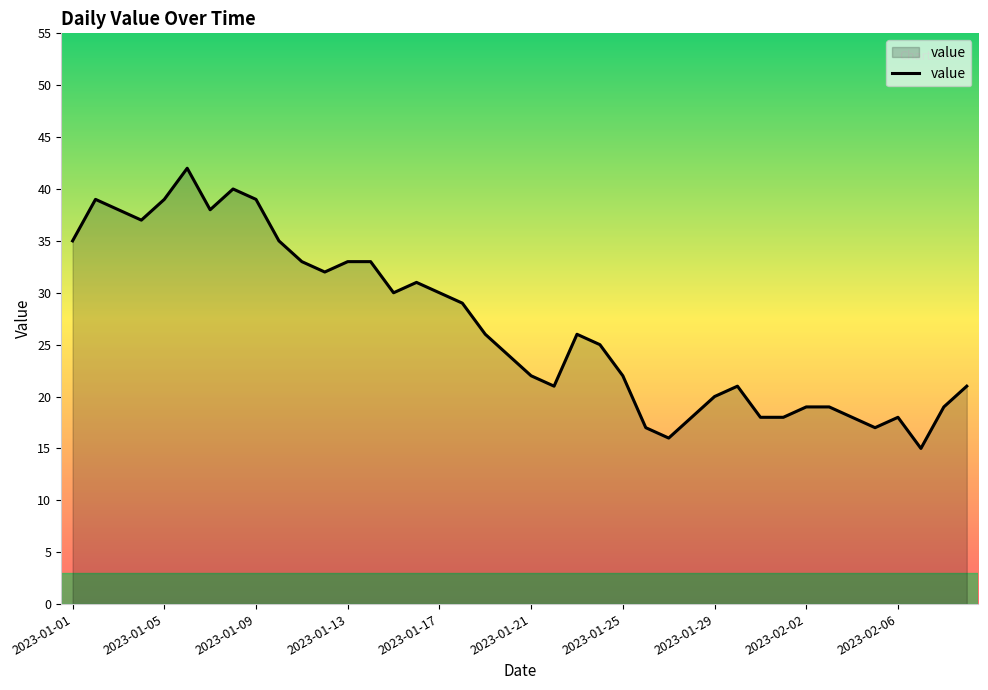

What is the average value?

27